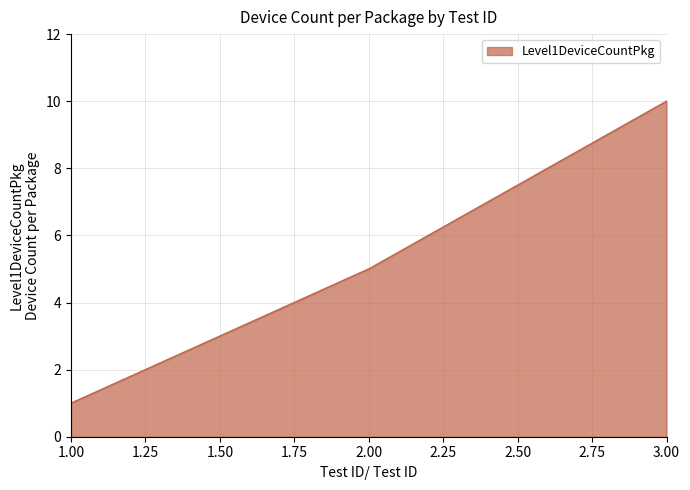

What is the minimum value shown in the chart?

1.0